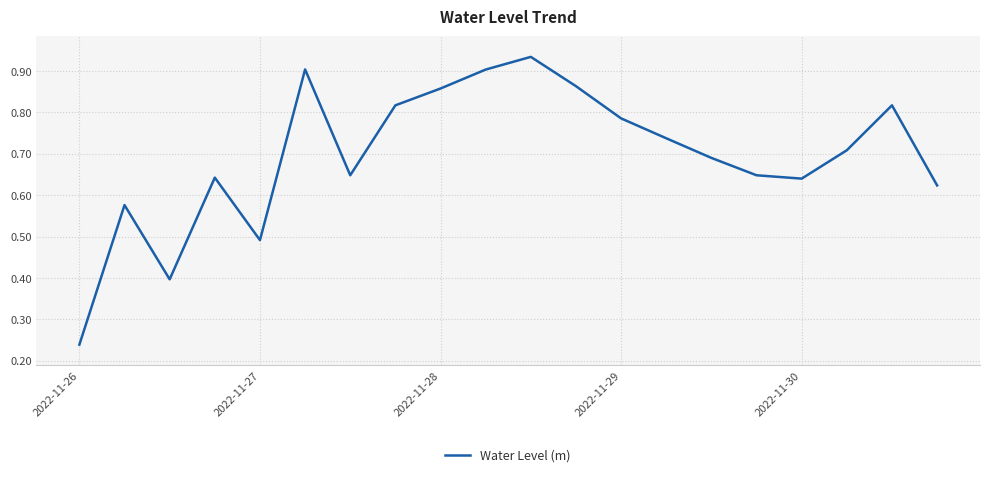

How many lines are shown in the chart?

1